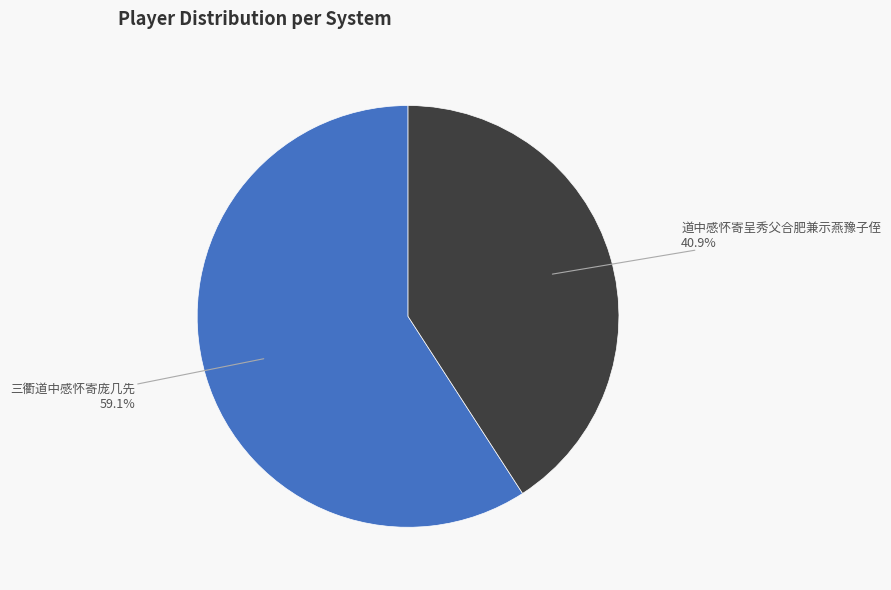

Does 道中感怀寄呈秀父合肥兼示燕豫子侄 represent more than half of the total?

No